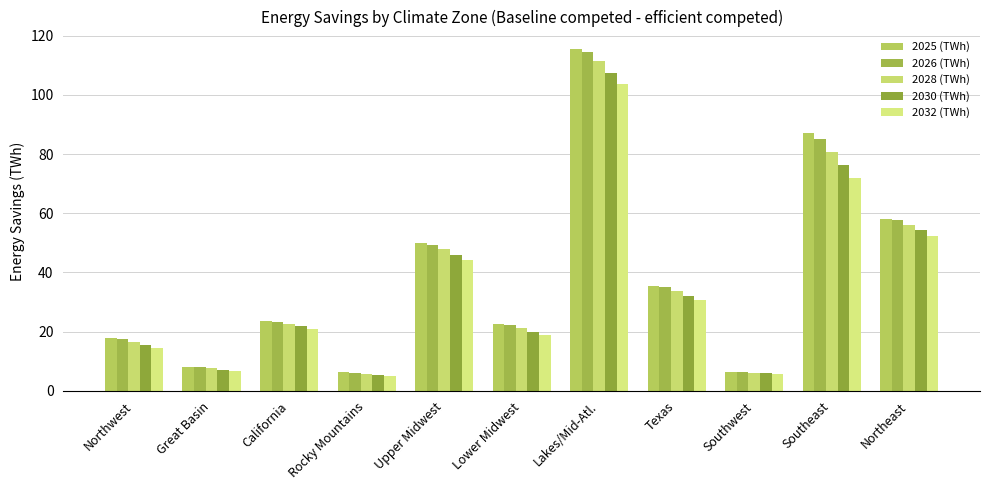

The 2026 (TWh) series shows 7.9 at Great Basin. True or false?

True